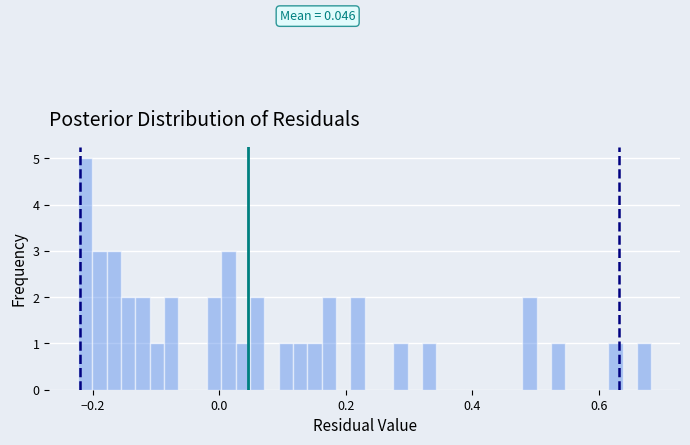

Read against the x-axis, roughly where is the centre of the tallest bar?

-0.22